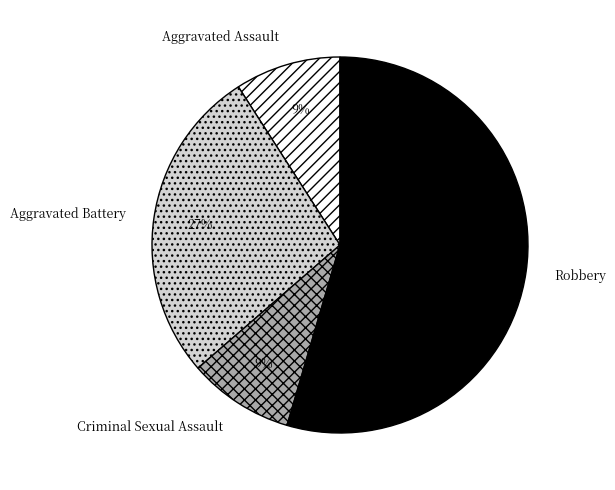

To the nearest percent, what is the combined percentage of Criminal Sexual Assault and Aggravated Assault?

18%